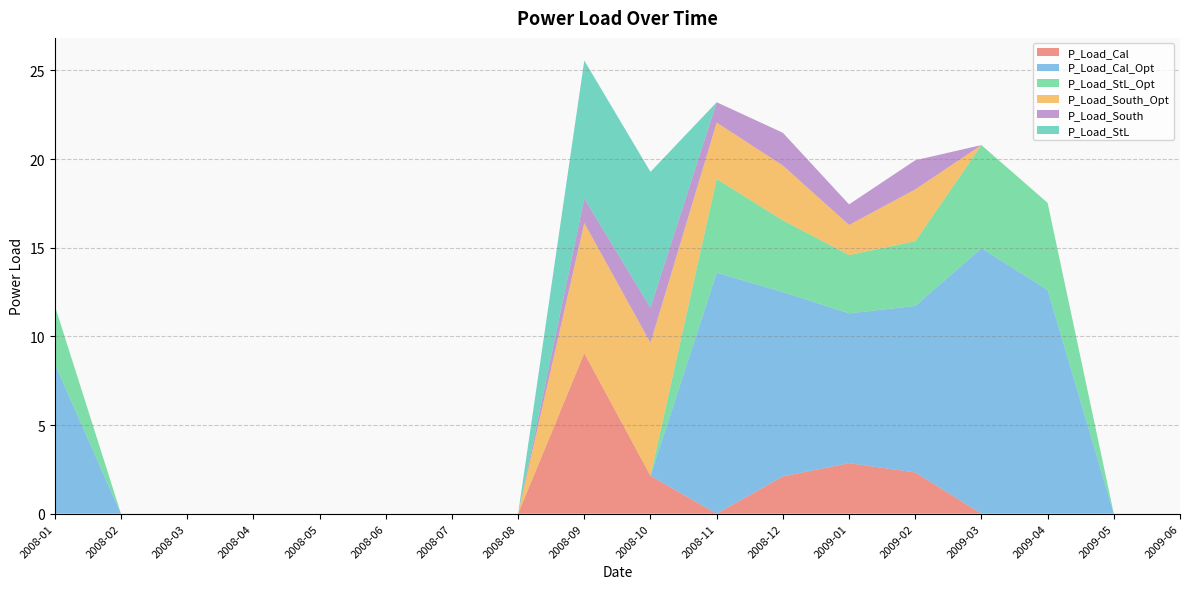

Reading left to right, transcribe all the data shown in this chart.

P_Load_Cal: 0.0	0.0	0.0	0.0	0.0	0.0	0.0	0.0	9.0	2.1	0.0	2.1	2.8	2.3	0.0	0.0	0.0	0.0
P_Load_Cal_Opt: 8.5	0.0	0.0	0.0	0.0	0.0	0.0	0.0	0.0	0.0	13.6	10.4	8.5	9.4	15.0	12.6	0.0	0.0
P_Load_StL_Opt: 3.3	0.0	0.0	0.0	0.0	0.0	0.0	0.0	0.0	0.0	5.3	4.0	3.3	3.7	5.8	4.9	0.0	0.0
P_Load_South_Opt: 0.0	0.0	0.0	0.0	0.0	0.0	0.0	0.0	7.3	7.5	3.2	3.1	1.7	2.9	0.0	0.0	0.0	0.0
P_Load_South: 0.0	0.0	0.0	0.0	0.0	0.0	0.0	0.0	1.4	2.0	1.1	1.8	1.2	1.6	0.0	0.0	0.0	0.0
P_Load_StL: 0.0	0.0	0.0	0.0	0.0	0.0	0.0	0.0	7.8	7.7	0.0	0.0	0.0	0.0	0.0	0.0	0.0	0.0